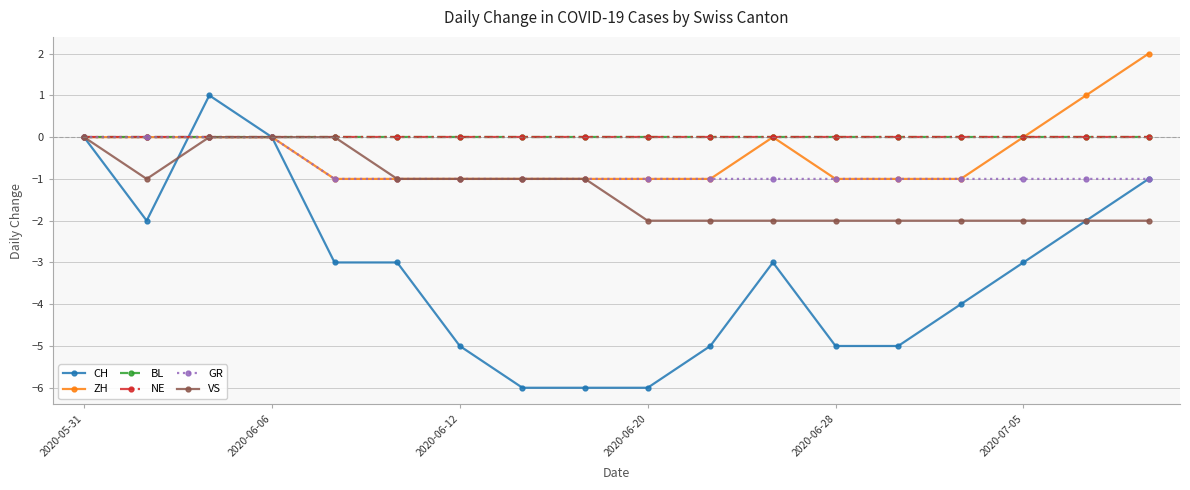

What are all the series names shown in the legend?

CH, ZH, BL, NE, GR, VS